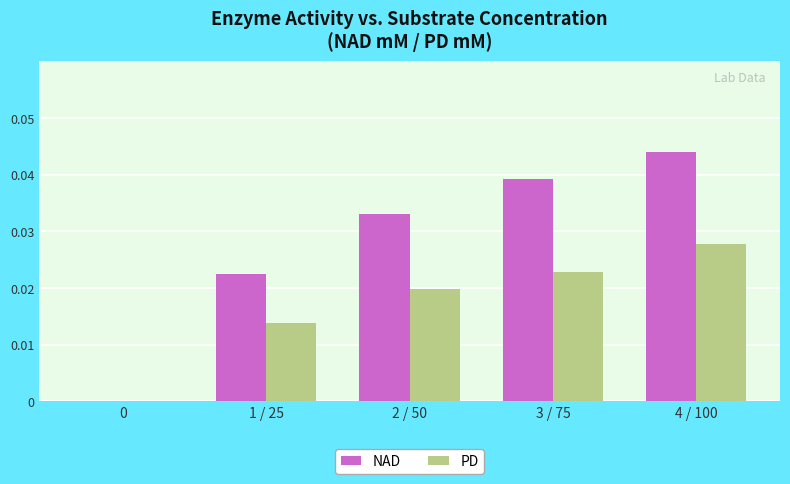

At which category is the sum across all series the highest?

4 / 100